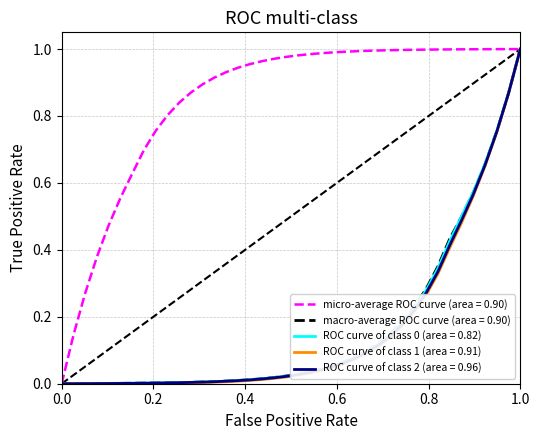

Which series has the largest total across all categories?

micro-average ROC curve (area = 0.90)